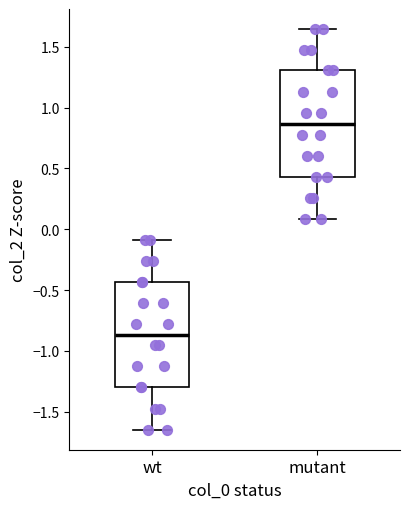

Where is the lower edge of the box for wt on the y-axis? The values are not printed on the chart, so give them approximately, as read against the axis.

-1.30